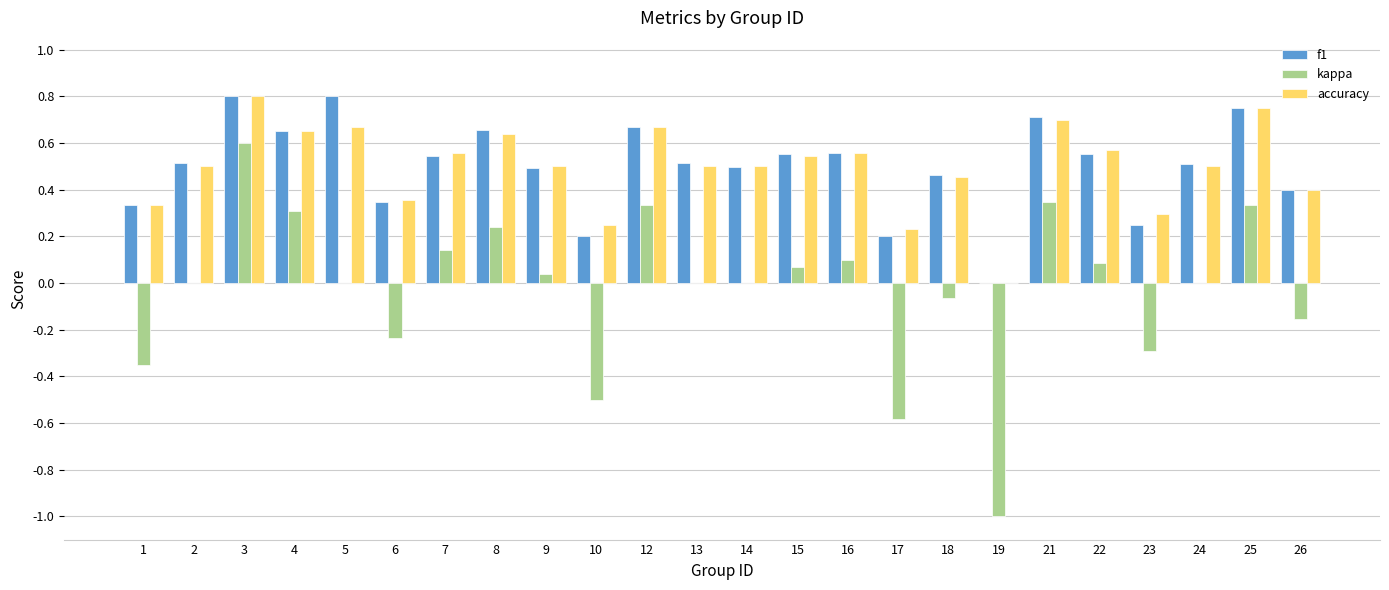

What is the sum of all accuracy values?

11.9